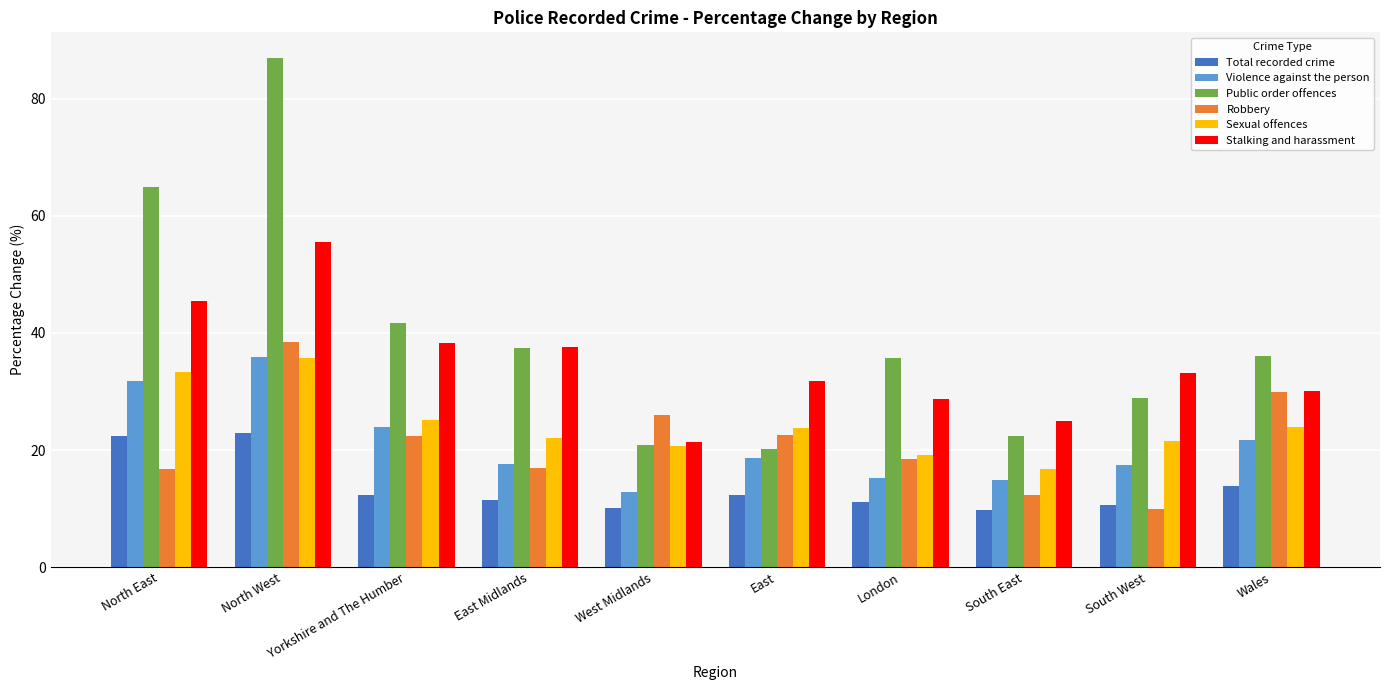

What is the label of the 3rd bar from the right?

South East